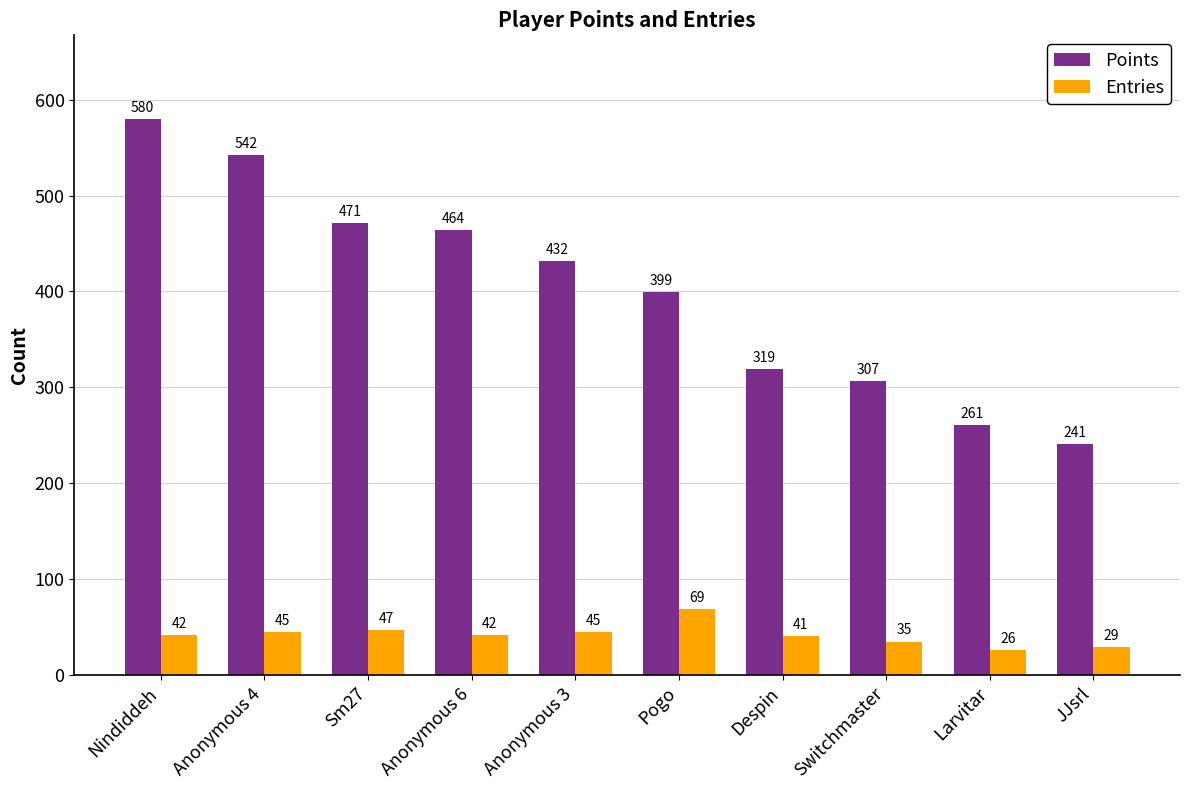

At how many categories does at least one series exceed 324?

6